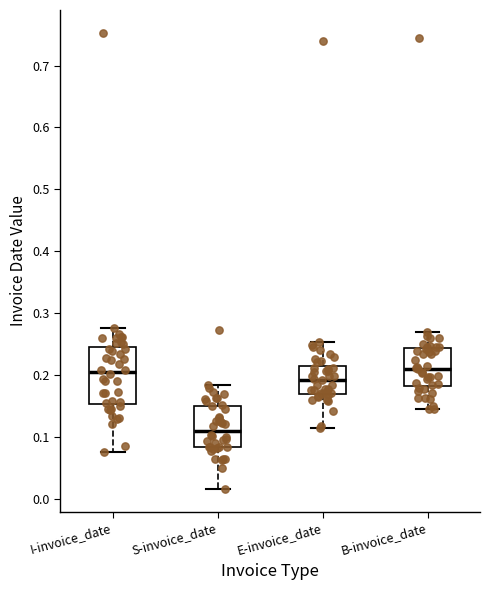

Which box has the lowest median line?

S-invoice_date